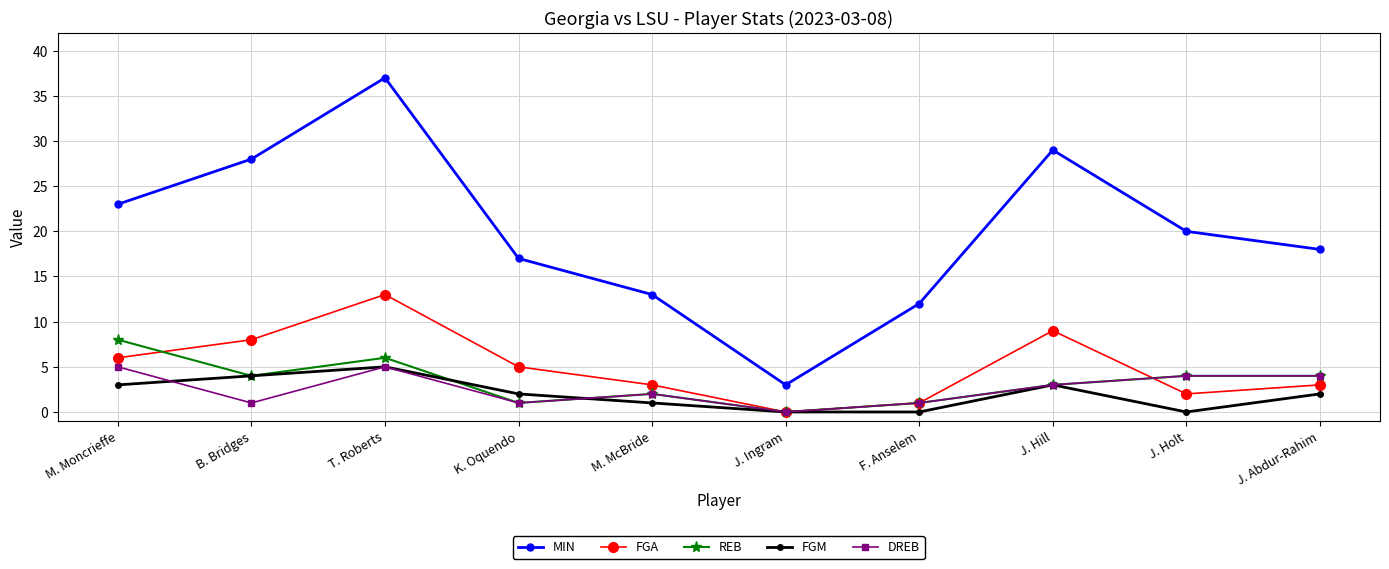

What is the average value of the MIN series?

20